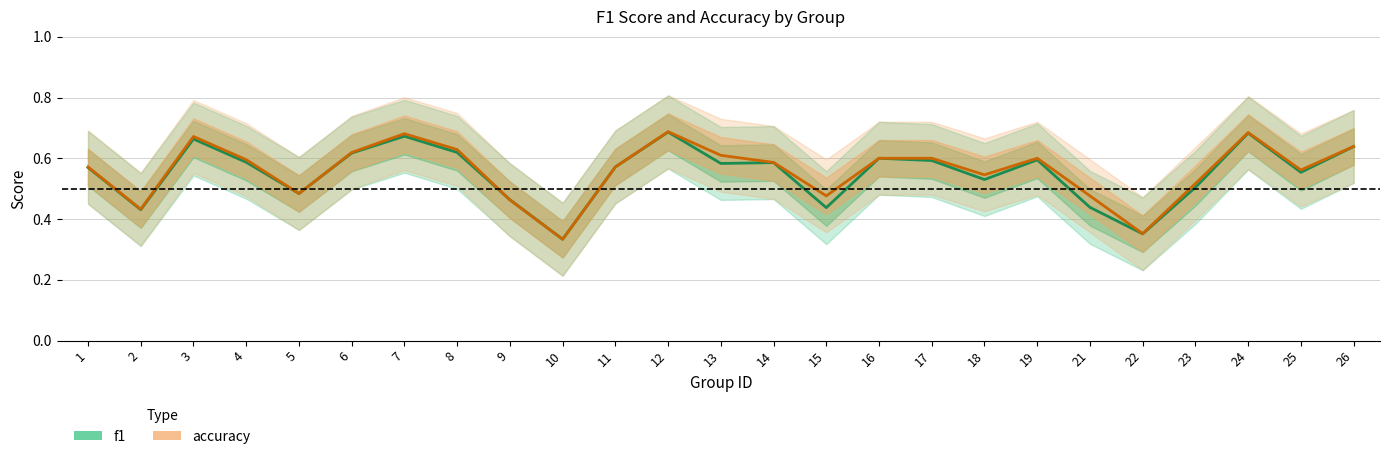

What is the difference between the maximum and minimum values in the accuracy series?

0.4